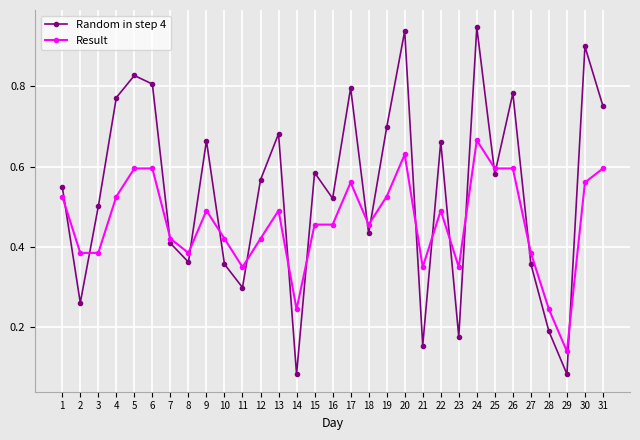

Which series ends up on top after the final intersection of Random in step 4 and Result?

Random in step 4